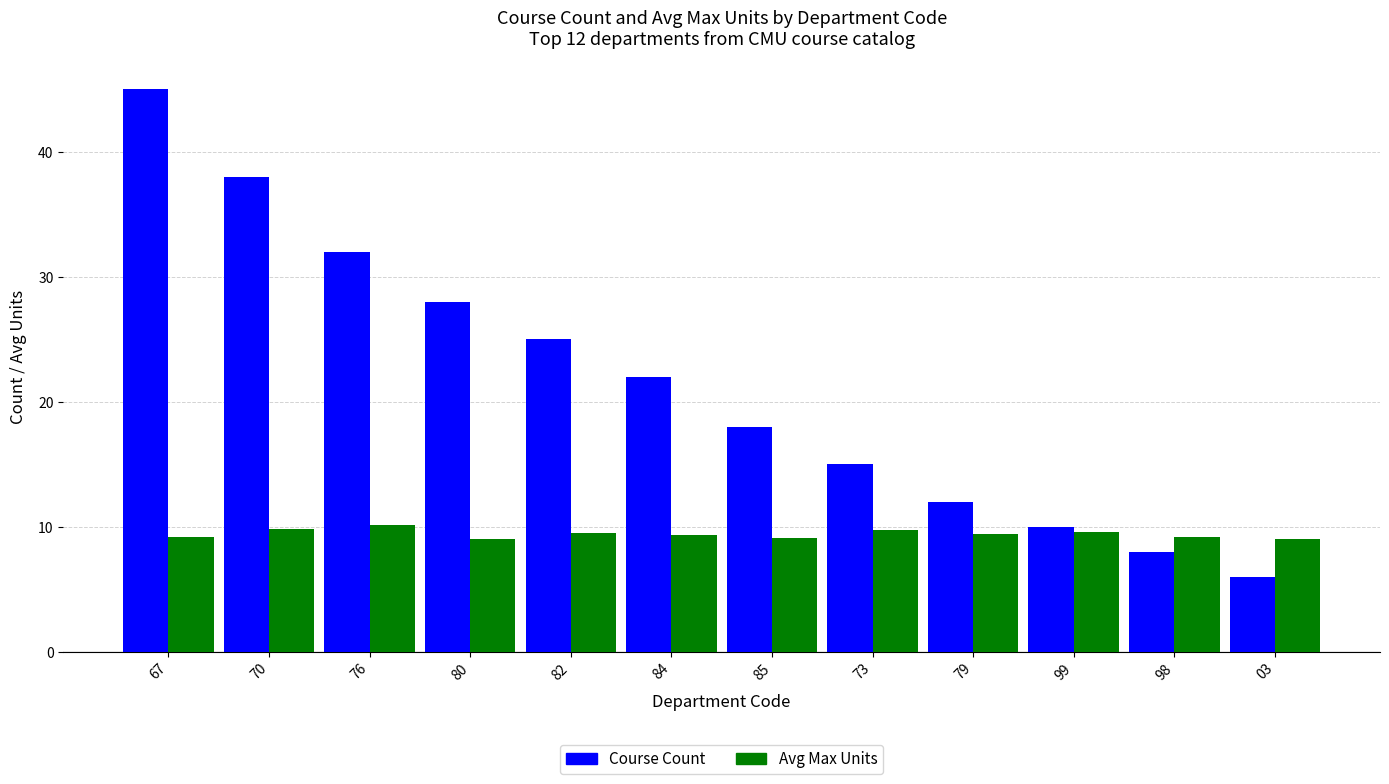

Read the Course Count value at 84.

22.0